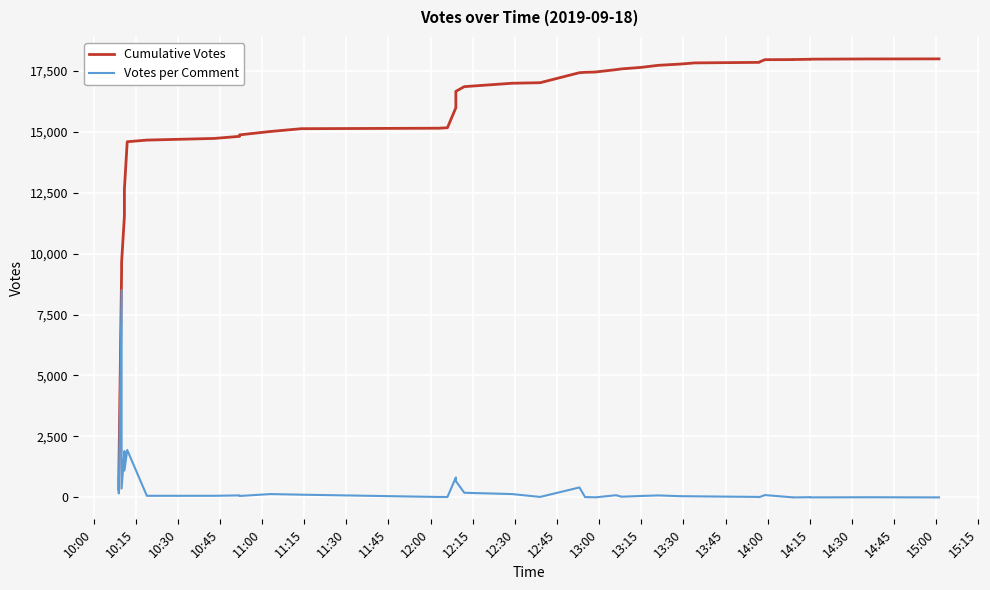

True or false: Cumulative Votes and Votes per Comment intersect in this chart.

False